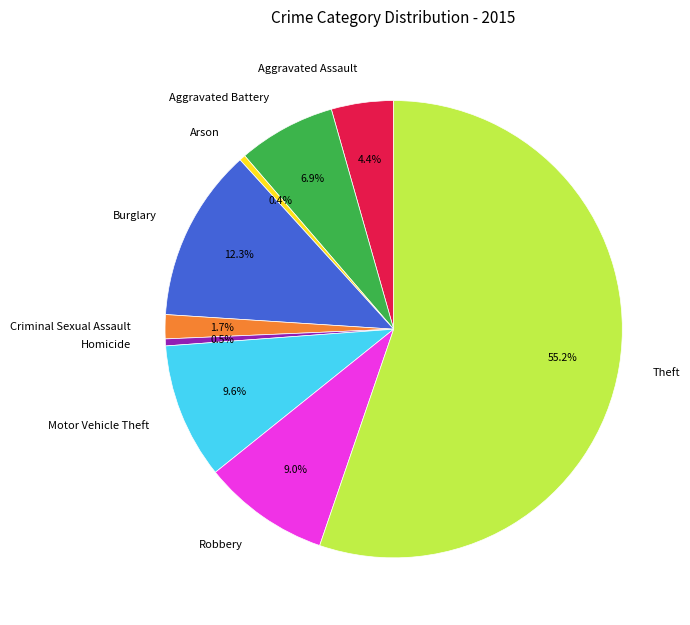

To the nearest percent, what portion does Burglary represent?

12%